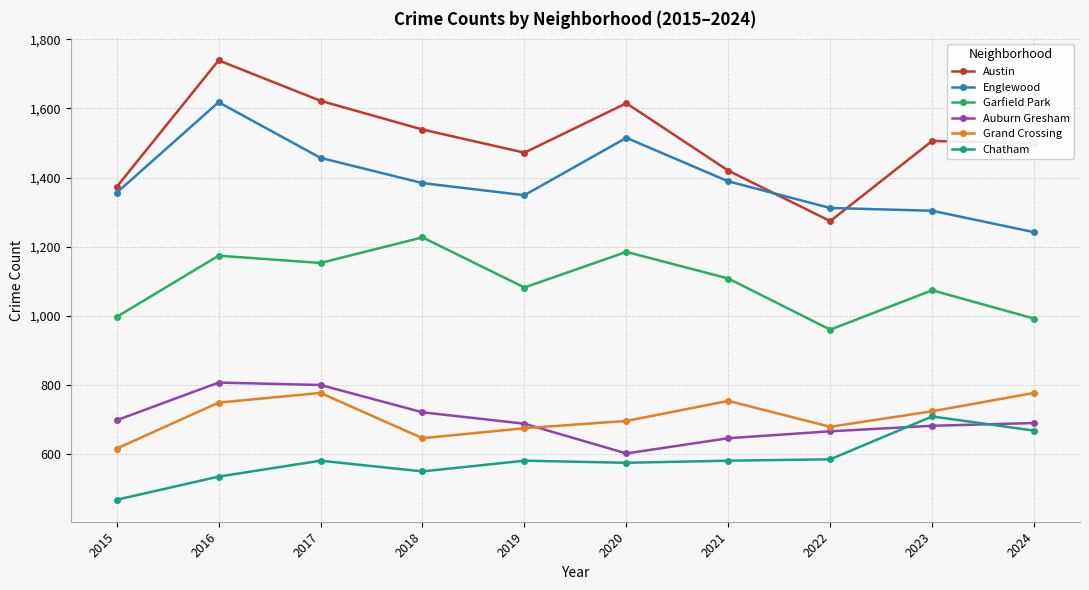

How many interior local valleys does the Austin series have?

2